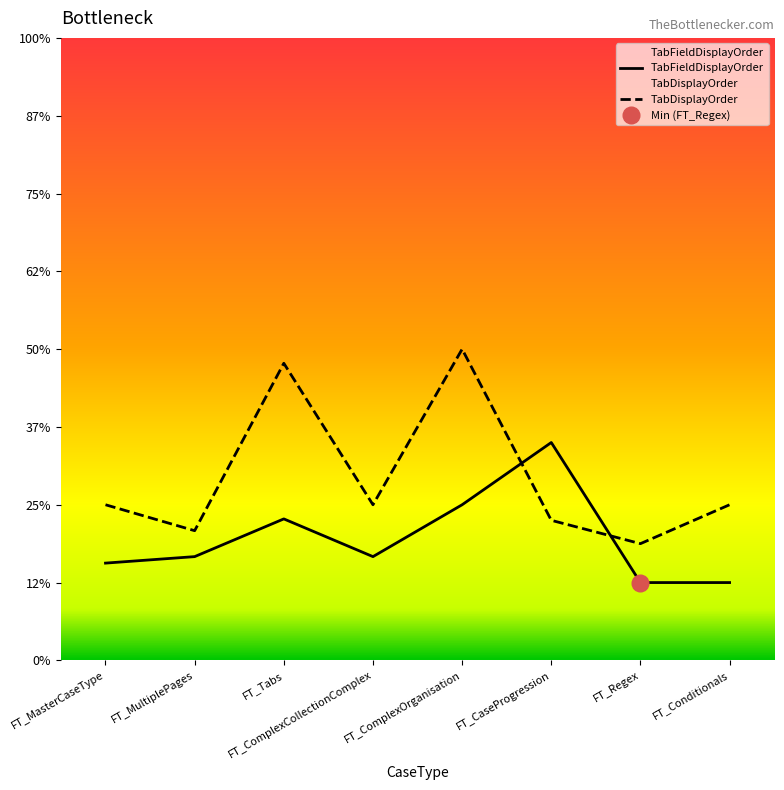

The TabFieldDisplayOrder series shows 1.2 at FT_MasterCaseType. True or false?

True